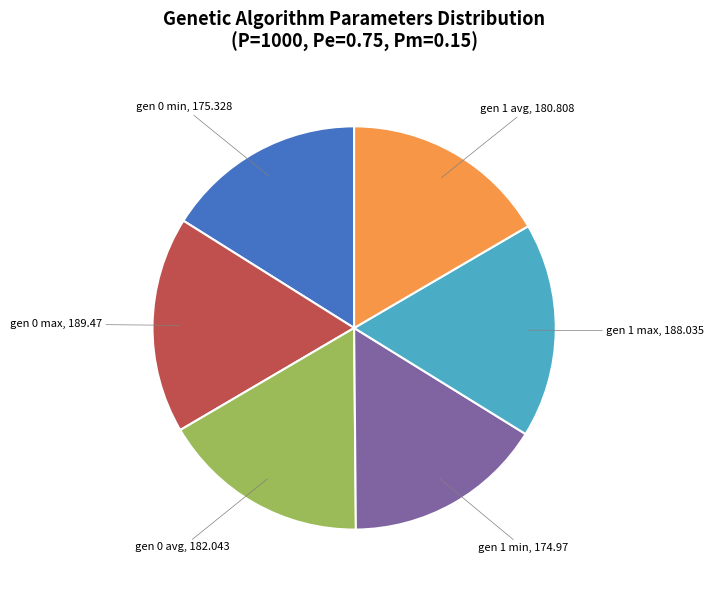

Is there a majority slice in this chart?

No